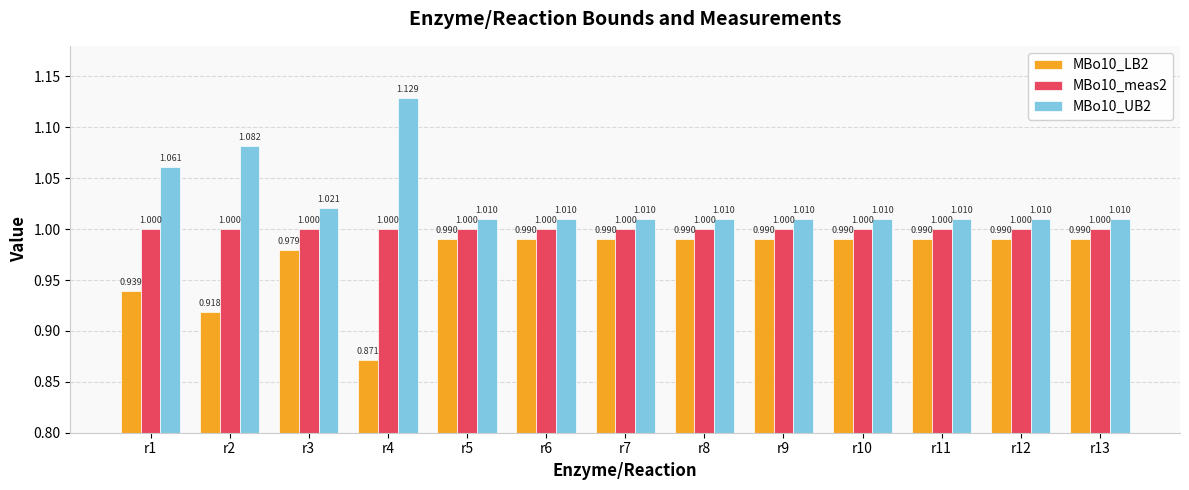

At how many categories does at least one series exceed 0?

13